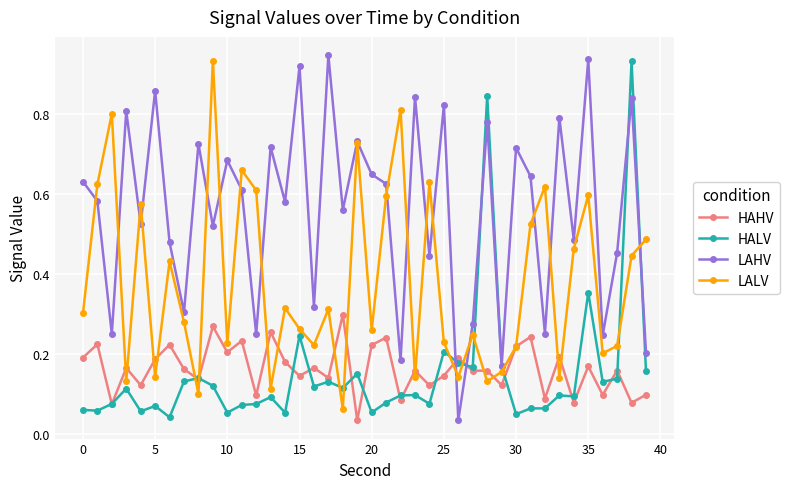

How many lines are shown in the chart?

4